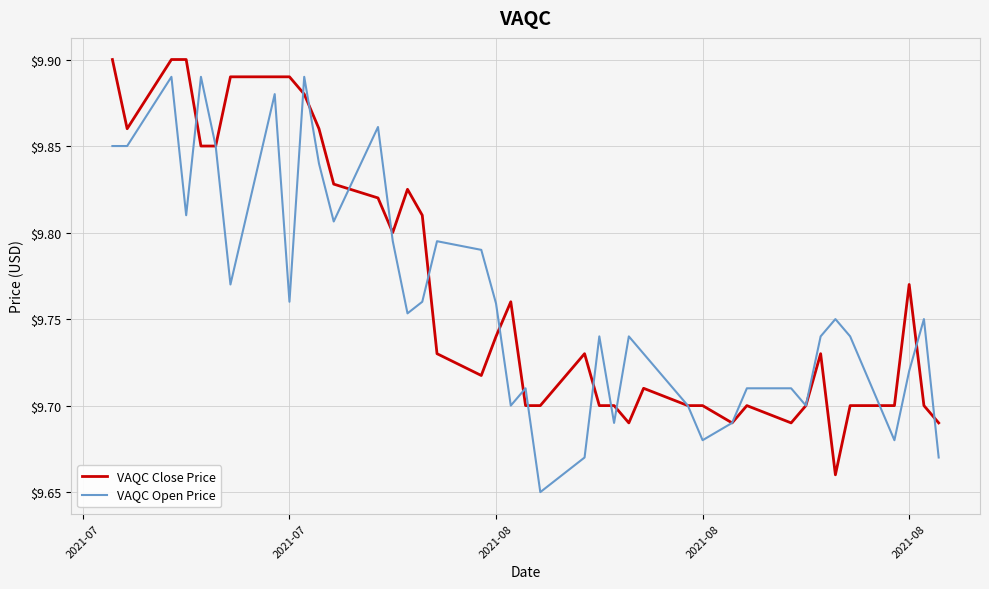

Does the chart have visible grid lines?

Yes